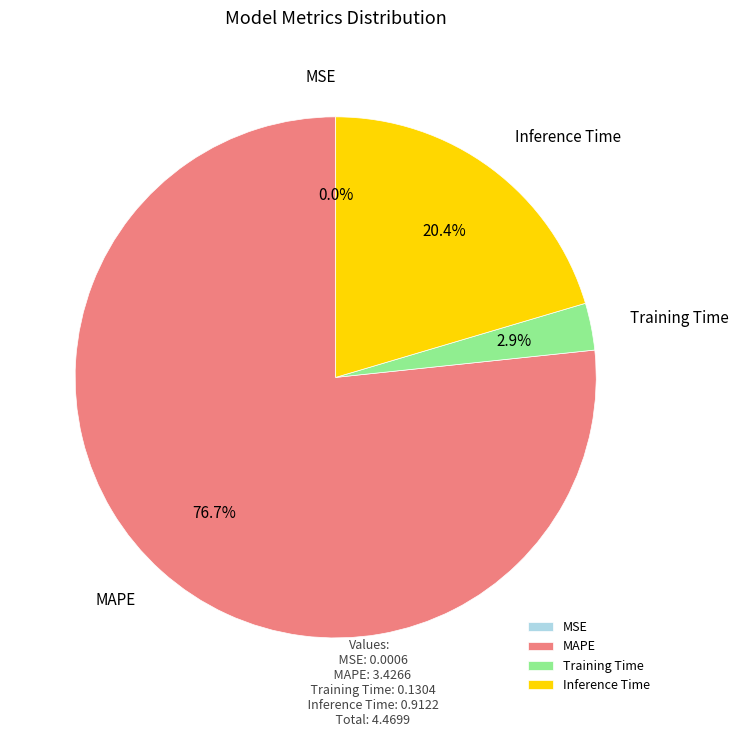

What is the majority slice?

MAPE